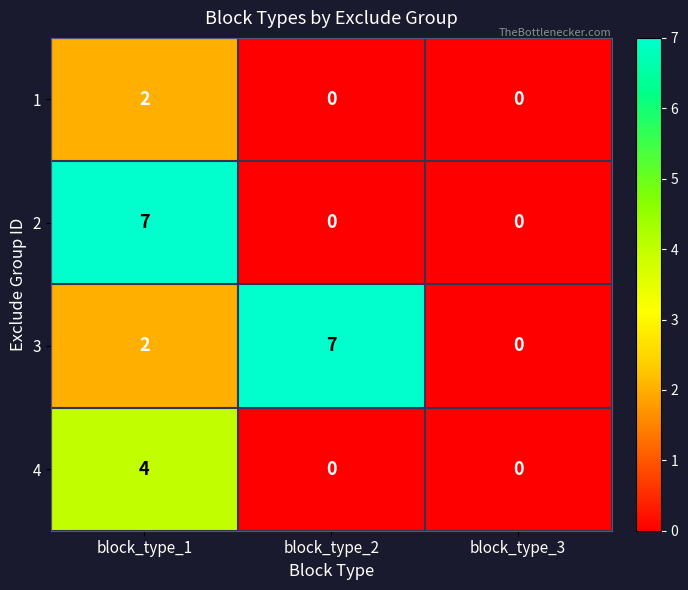

Reading left to right, extract all data points from this chart.

1: block_type_1=2	block_type_2=0	block_type_3=0
2: block_type_1=7	block_type_2=0	block_type_3=0
3: block_type_1=2	block_type_2=7	block_type_3=0
4: block_type_1=4	block_type_2=0	block_type_3=0